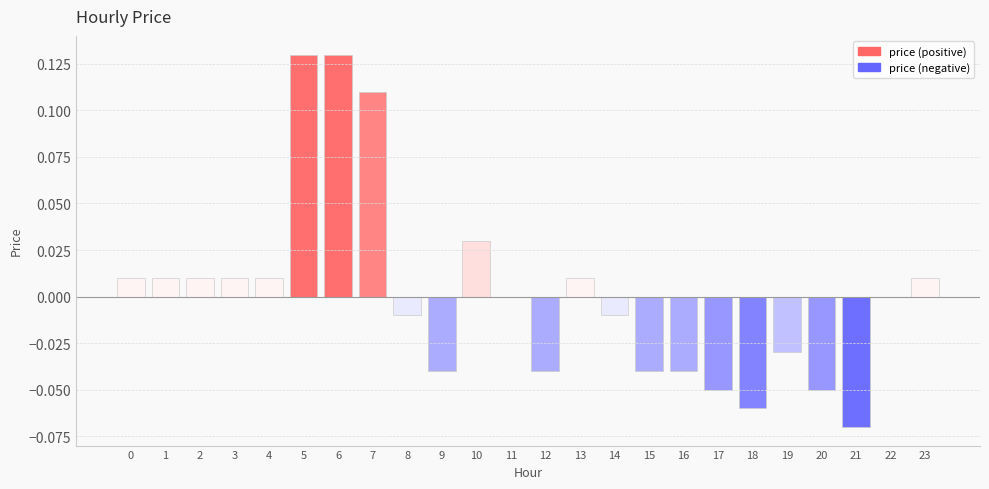

The chart shows a value of 0.0 at 10. True or false?

True